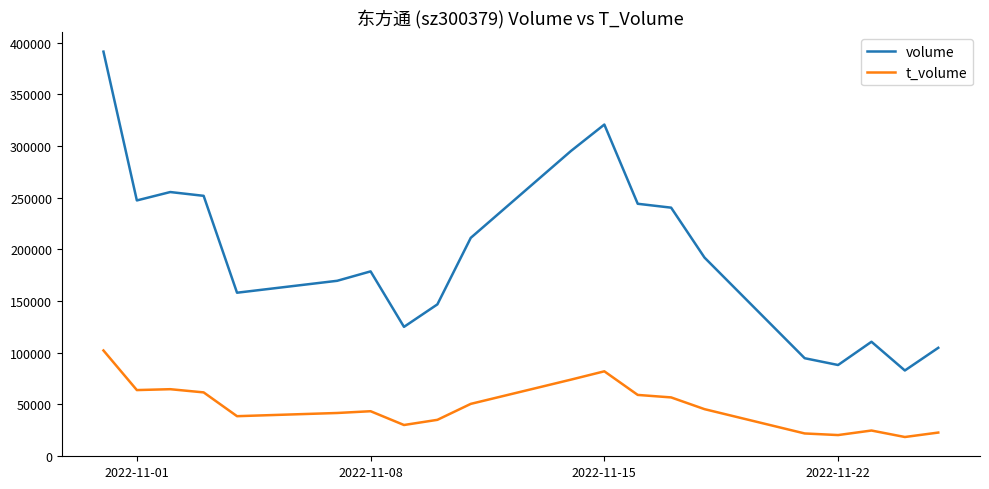

List the series in order of their overall mean, highest first.

volume, t_volume